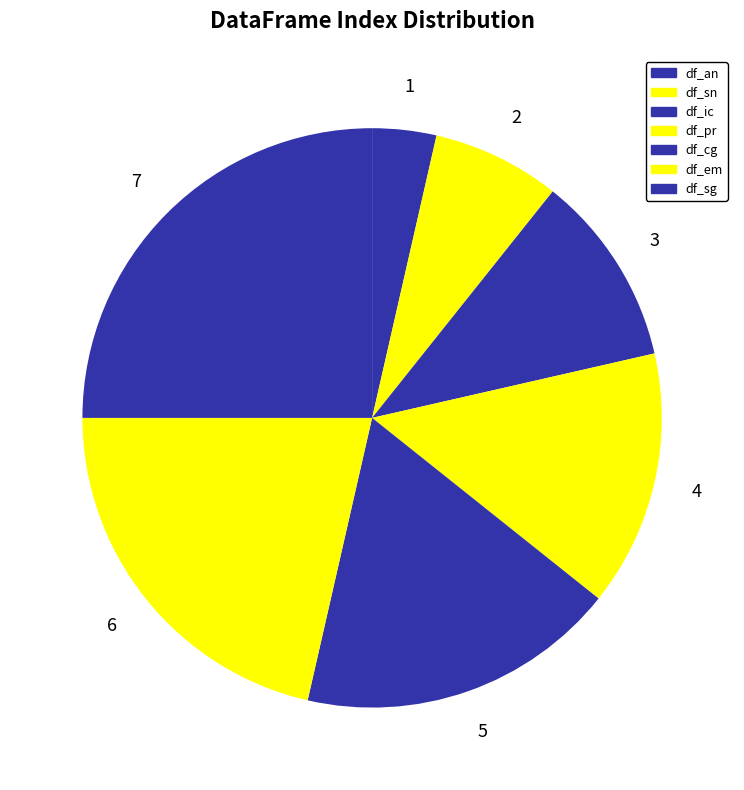

The df_pr slice represents 14% of the pie. True or false?

True